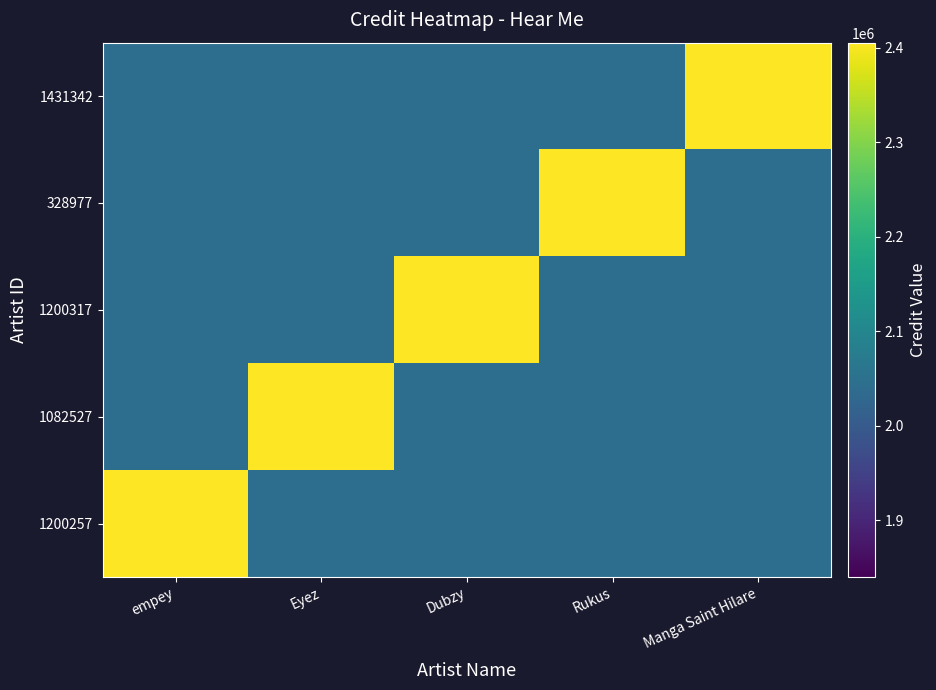

What is the total value across all series at Manga Saint Hilare?

10583029.6